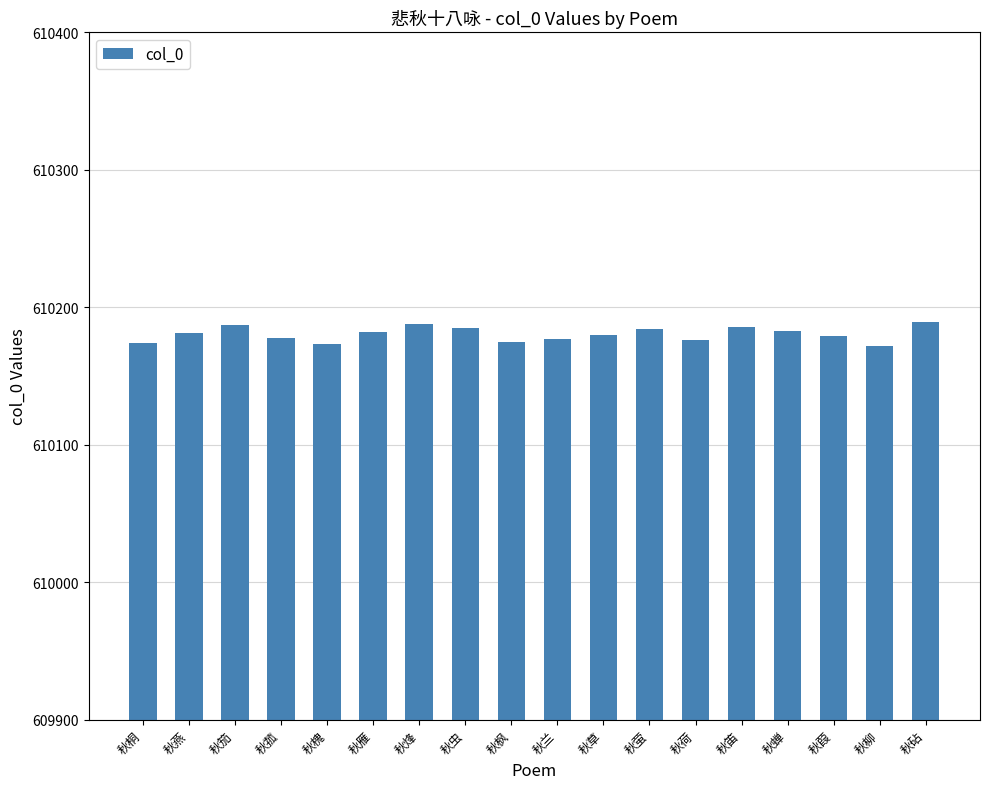

Is it true that the value at 秋烽 is 322737?

False